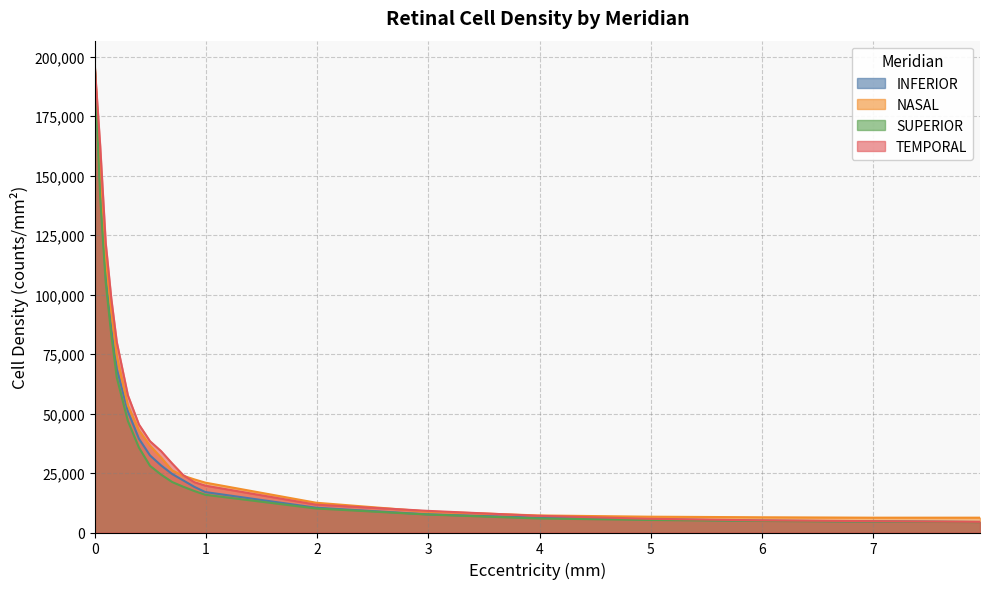

What is the maximum value for INFERIOR?

196890.0